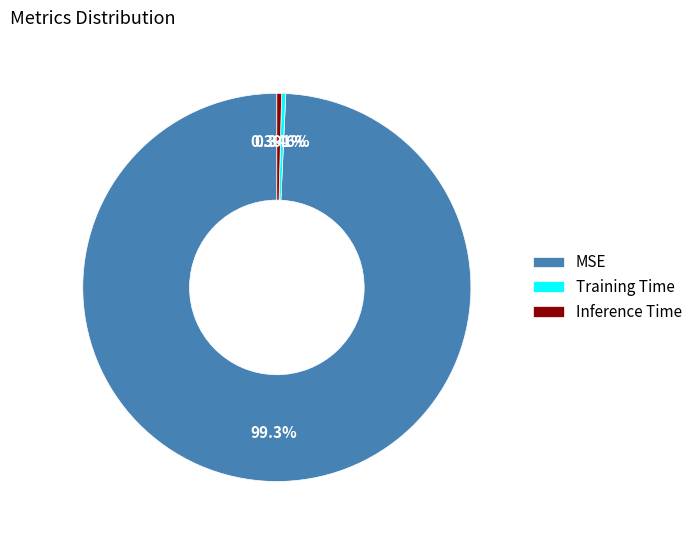

What is the largest slice in the pie chart?

MSE